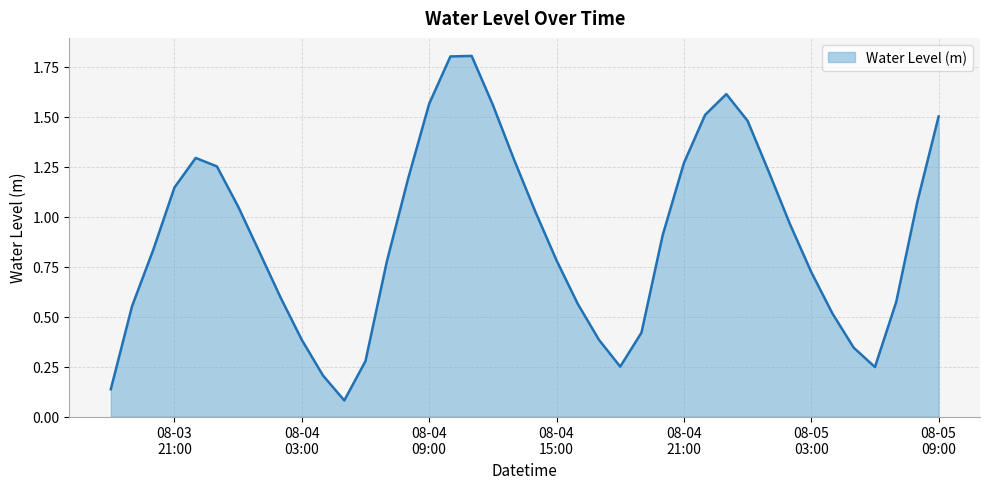

What is the maximum value shown in the chart?

1.8